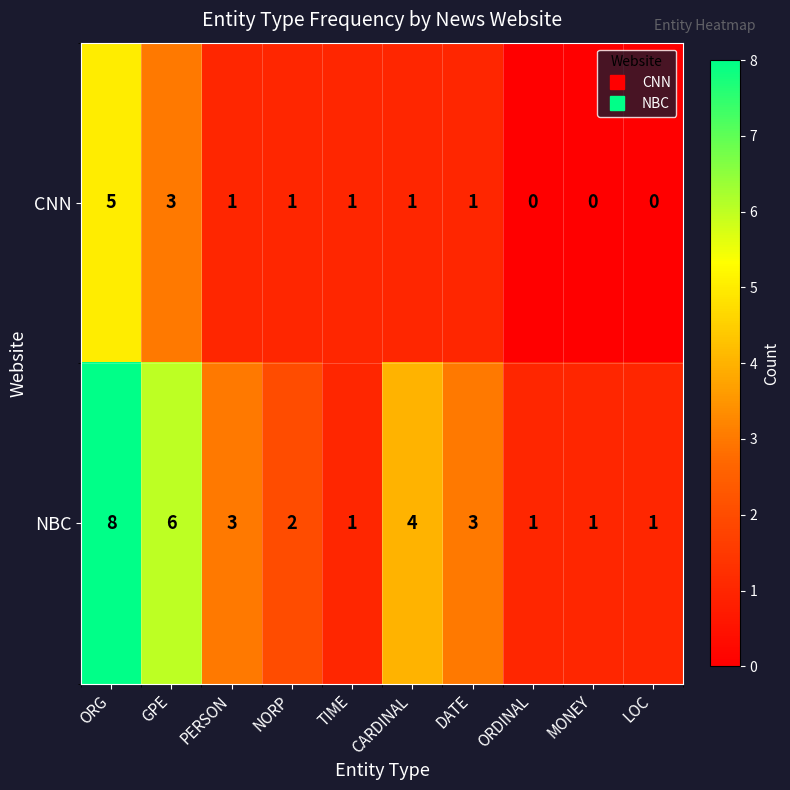

Reading left to right, transcribe all the data shown in this chart.

CNN: 5	3	1	1	1	1	1	0	0	0
NBC: 8	6	3	2	1	4	3	1	1	1